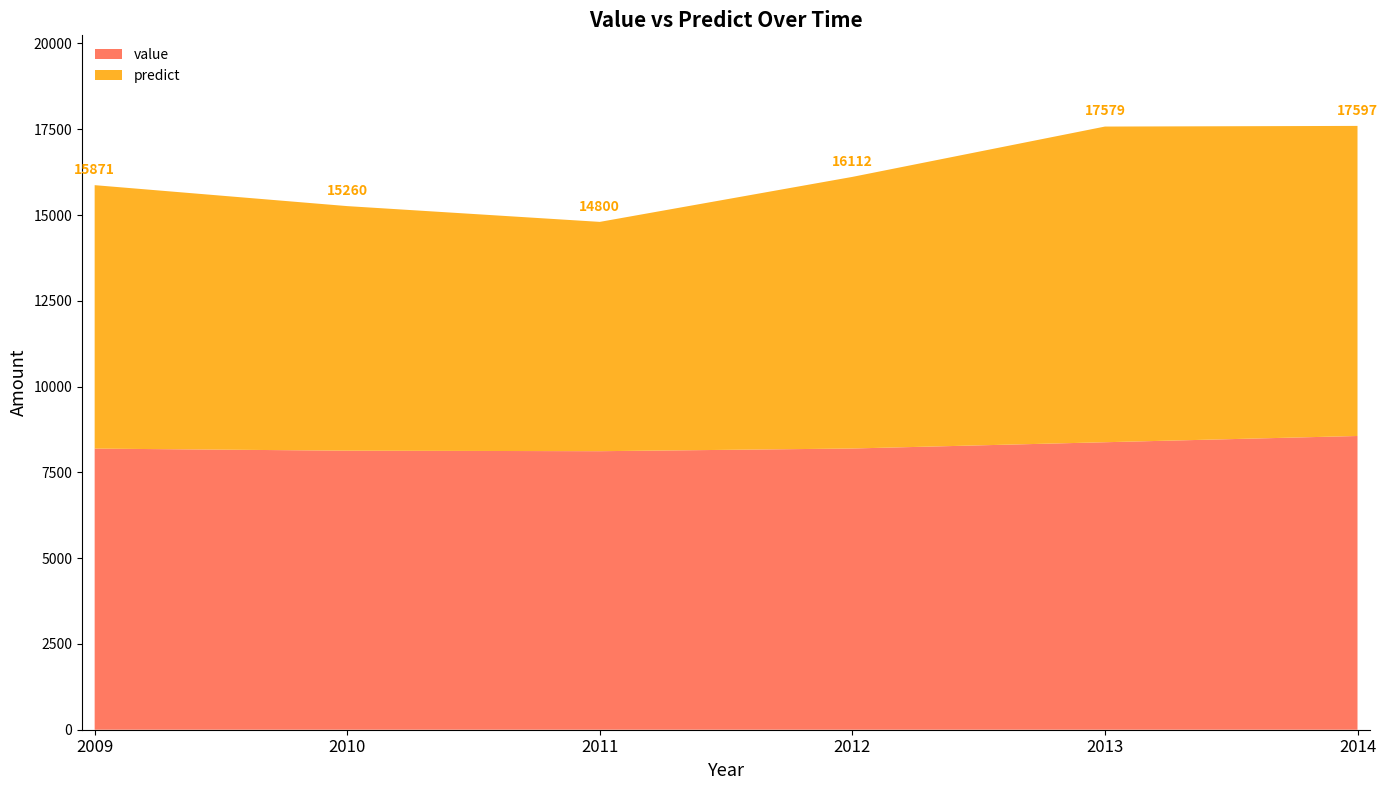

Reading right to left, list all the values displayed in this chart.

value: 8560.5	8378.6	8195.7	8117.4	8132.2	8193.0
predict: 9037.0	9200.0	7916.0	6683.0	7128.0	7678.0